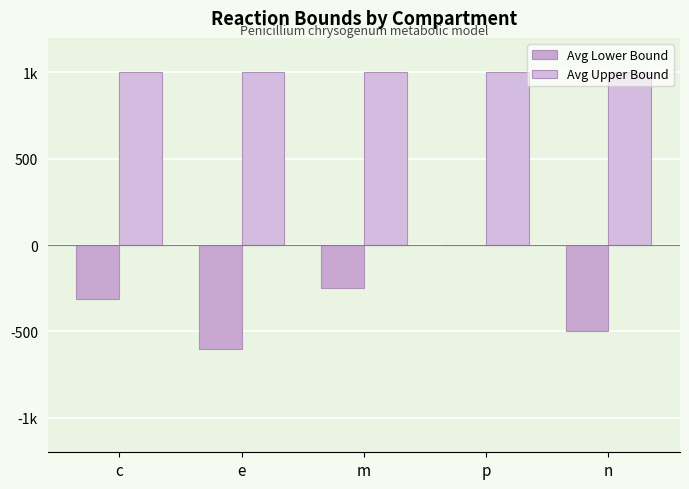

Where does the Avg Lower Bound series first go above -312?

m